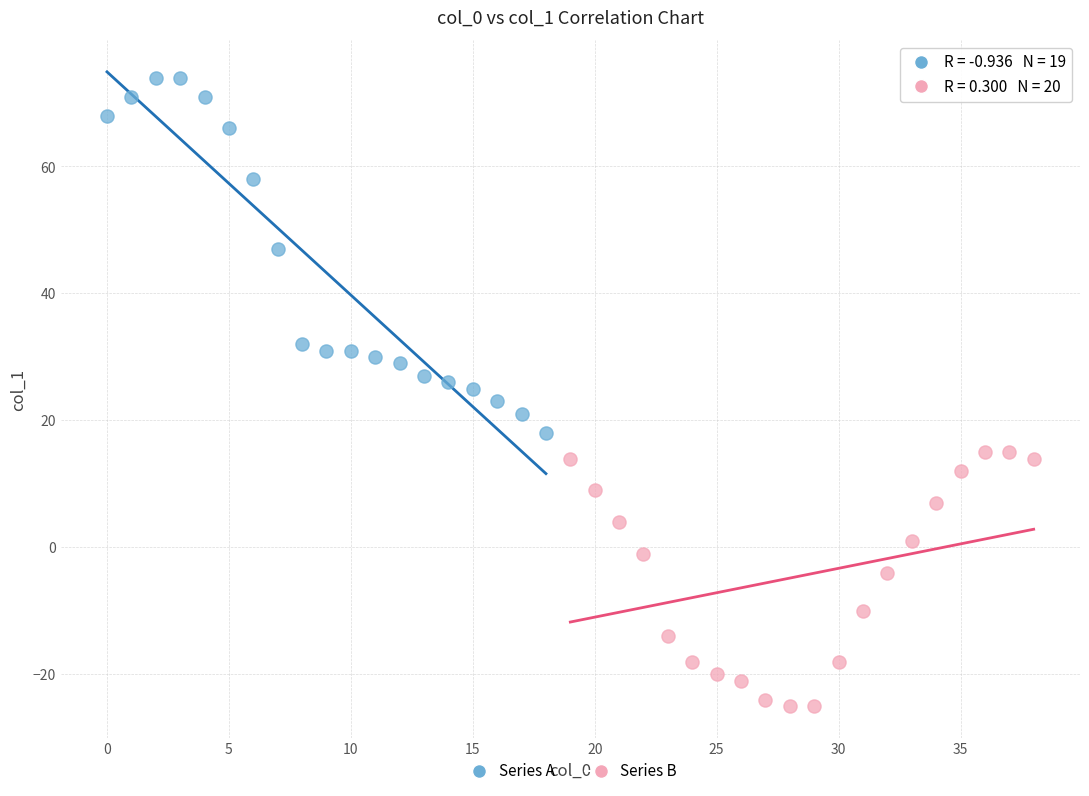

Which series contains the lowest Y value?

Series B